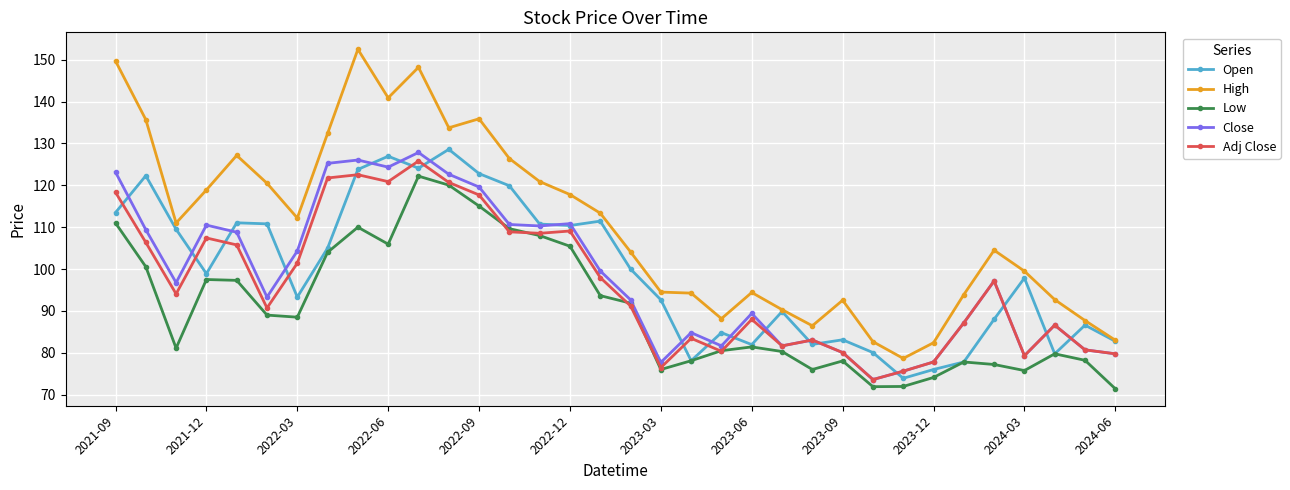

True or false: High has more than 2 points higher than both neighbors.

True